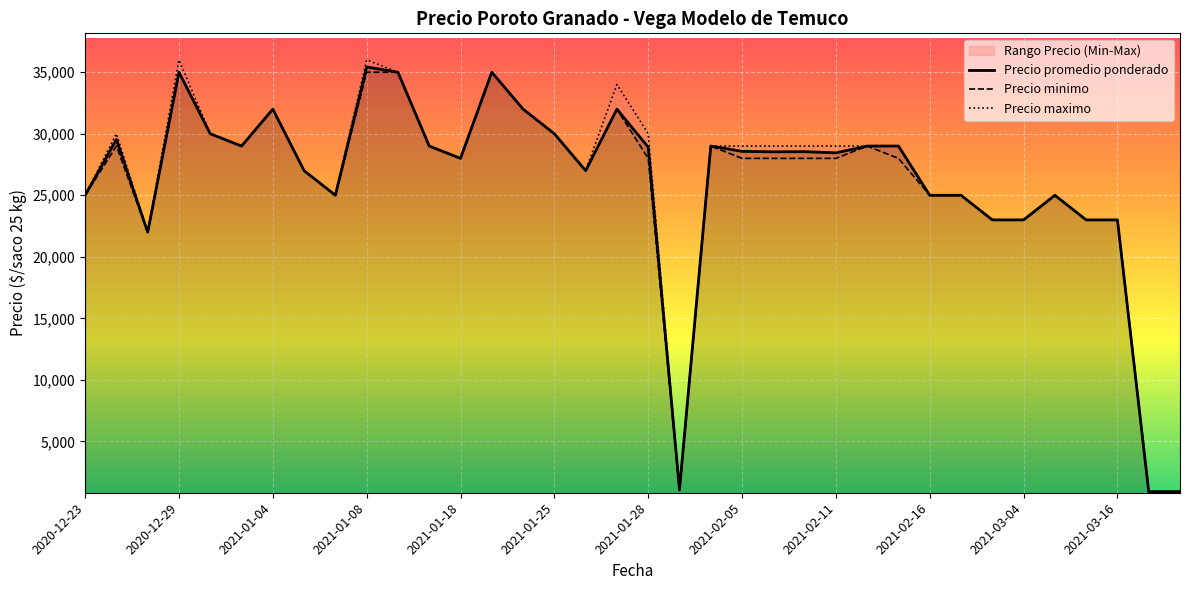

At which category does Precio maximo reach its first local peak?

2020-12-24